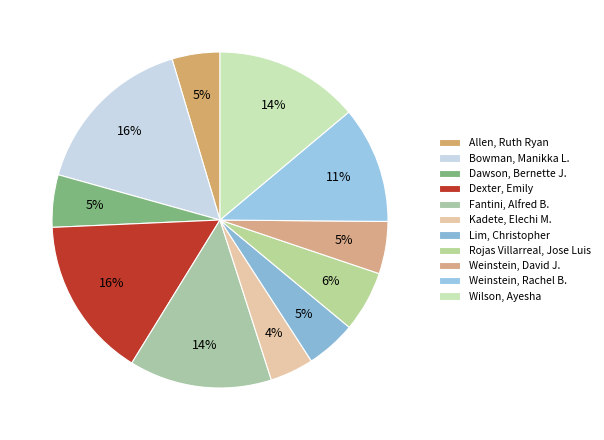

To the nearest percent, what is the difference between the Wilson, Ayesha and Dawson, Bernette J. slice percentages?

9%